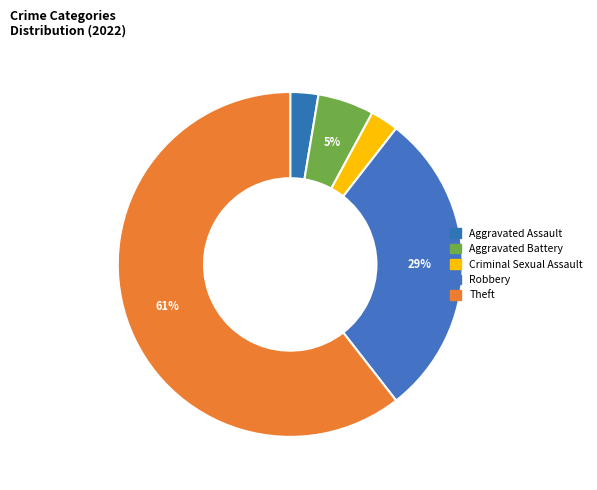

Is there a majority slice in this chart?

Yes